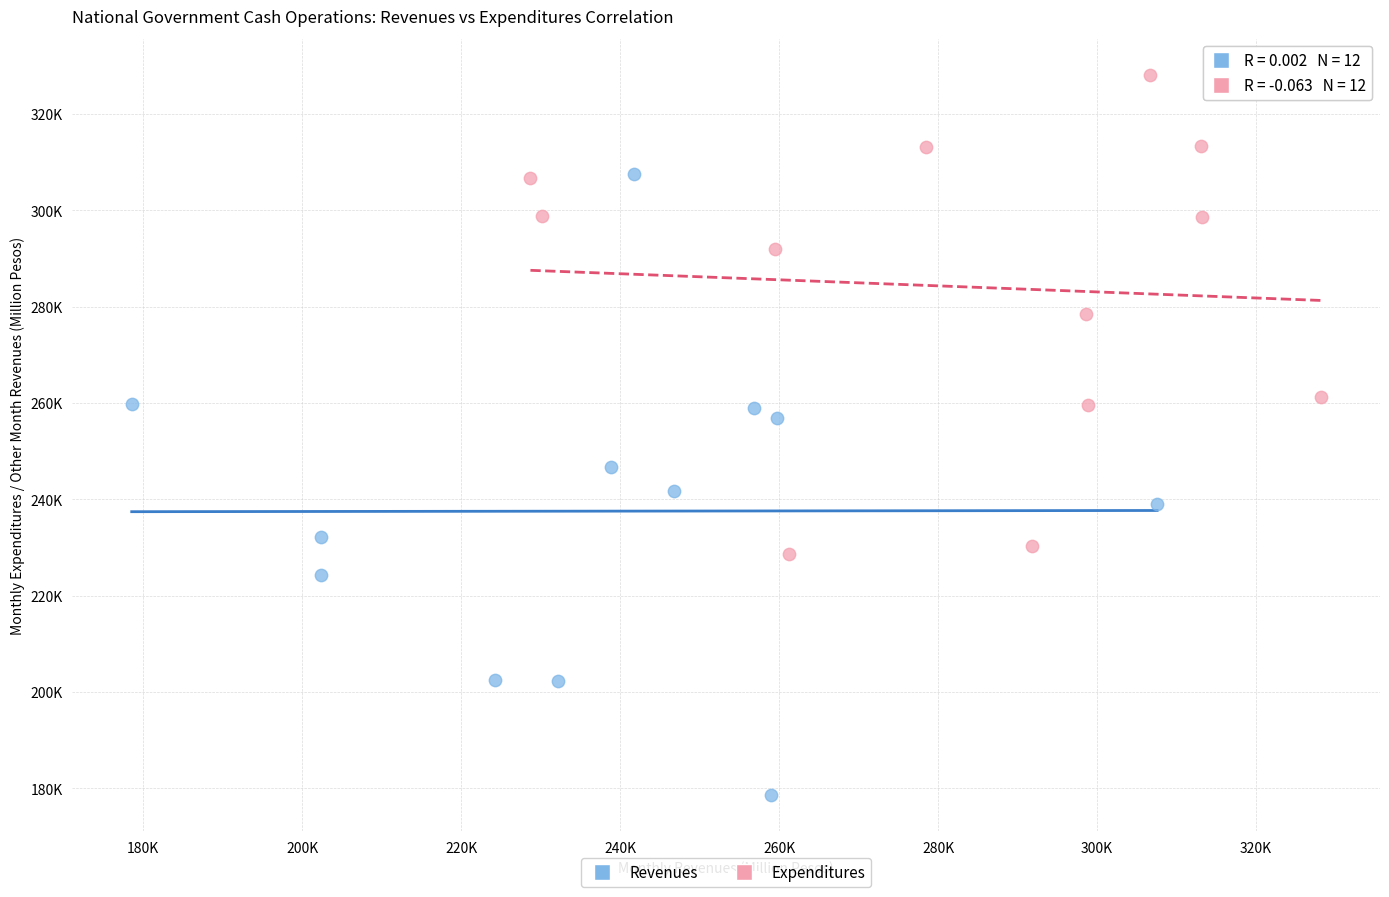

Which series has the largest Y range (max minus min)?

Revenues